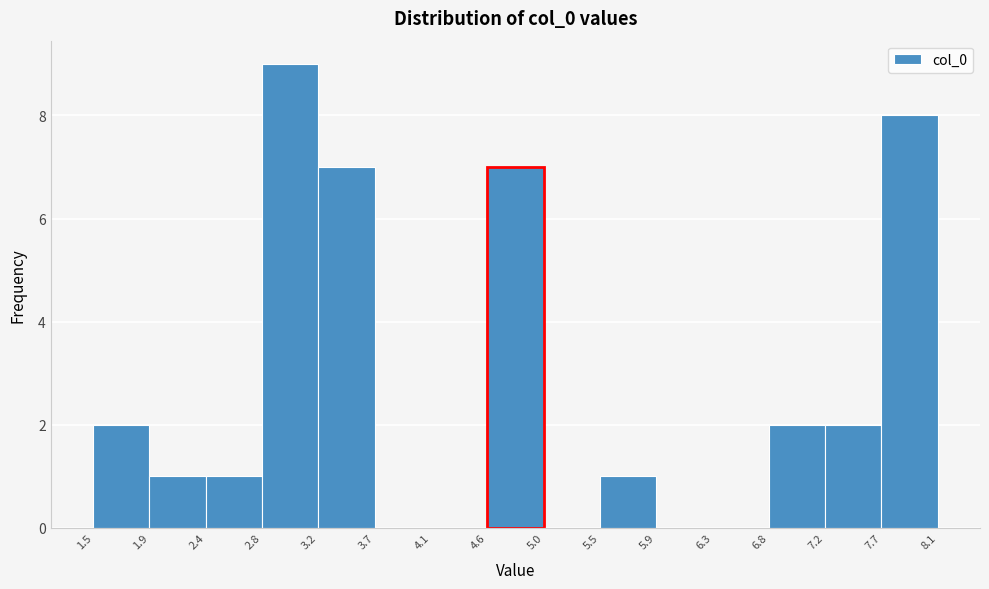

Reading left to right, list every bar in this chart as the range it spans on the x-axis followed by its height. The values are not printed on the chart, so give them approximately, as read against the axis.

1.5 to 1.9: 2
1.9 to 2.4: 1
2.4 to 2.8: 1
2.8 to 3.2: 9
3.2 to 3.7: 7
3.7 to 4.1: 0
4.1 to 4.6: 0
4.6 to 5.0: 7
5.0 to 5.5: 0
5.5 to 5.9: 1
5.9 to 6.3: 0
6.3 to 6.8: 0
6.8 to 7.2: 2
7.2 to 7.7: 2
7.7 to 8.1: 8